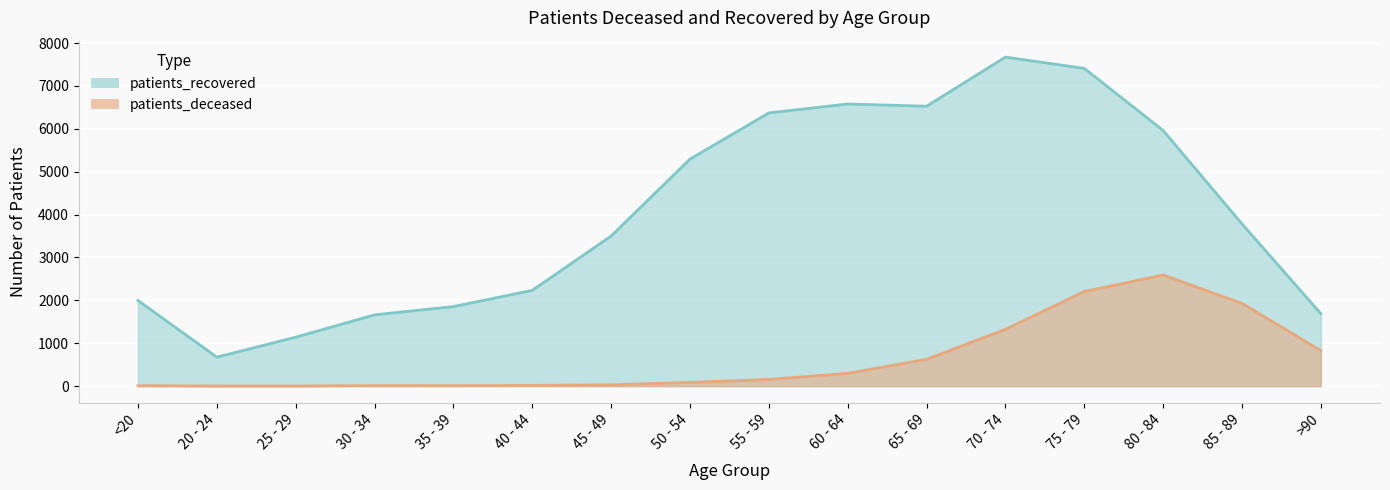

What is the difference between the maximum and minimum values in the patients_deceased series?

2588